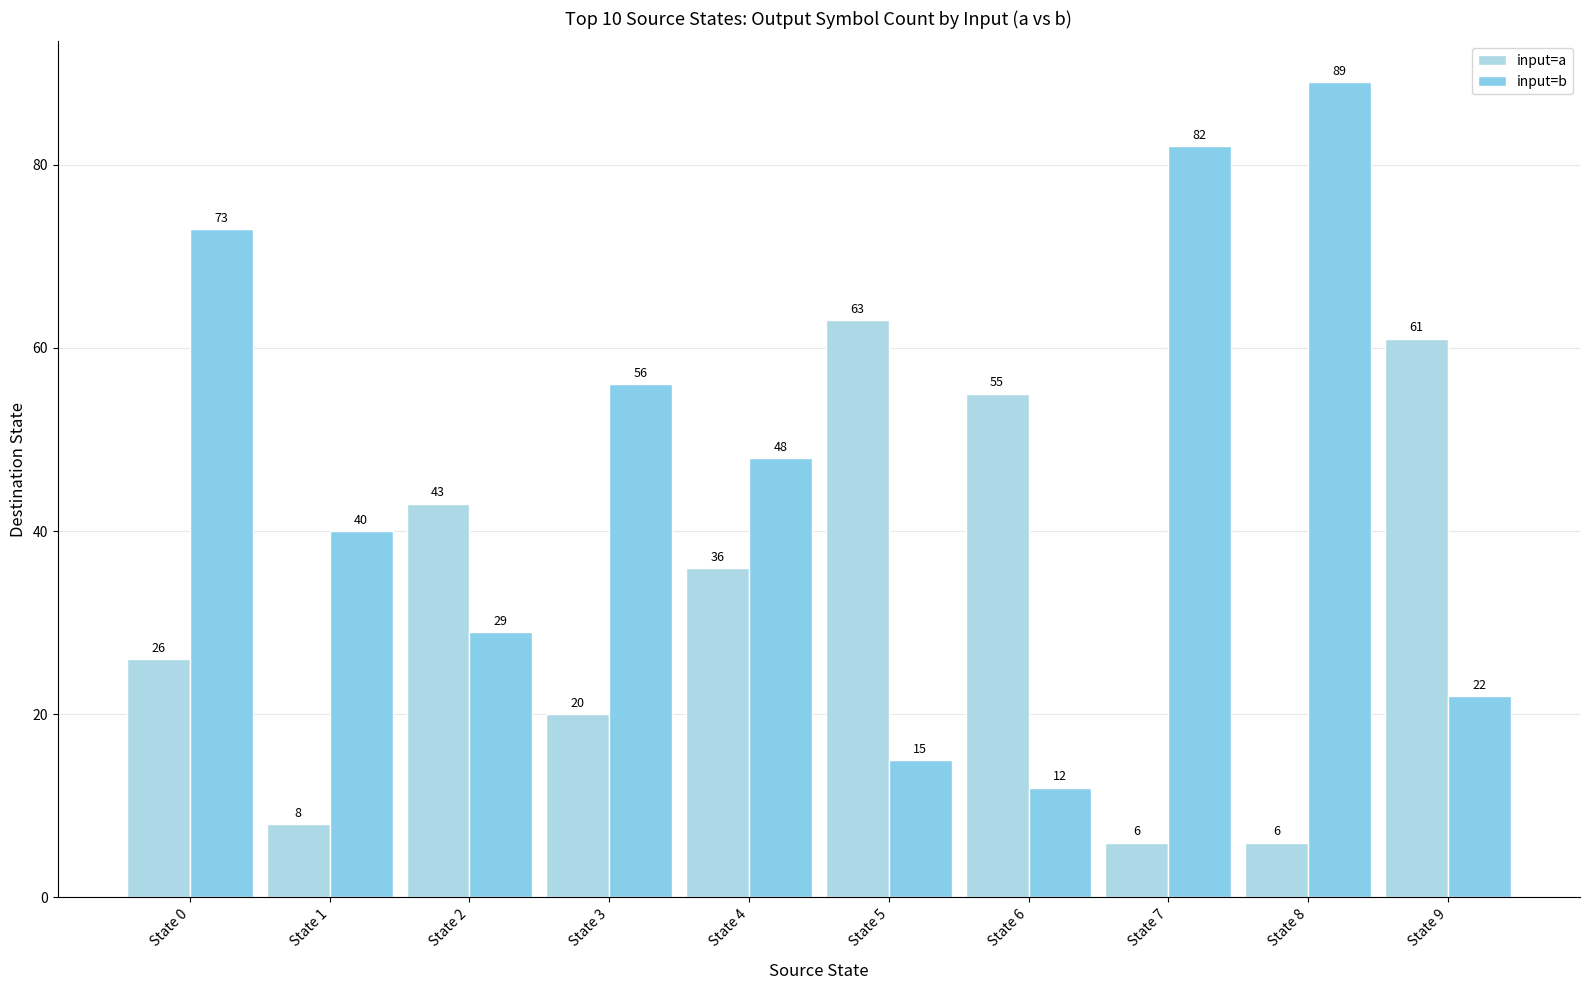

List the series in order of their overall mean, highest first.

input=b, input=a